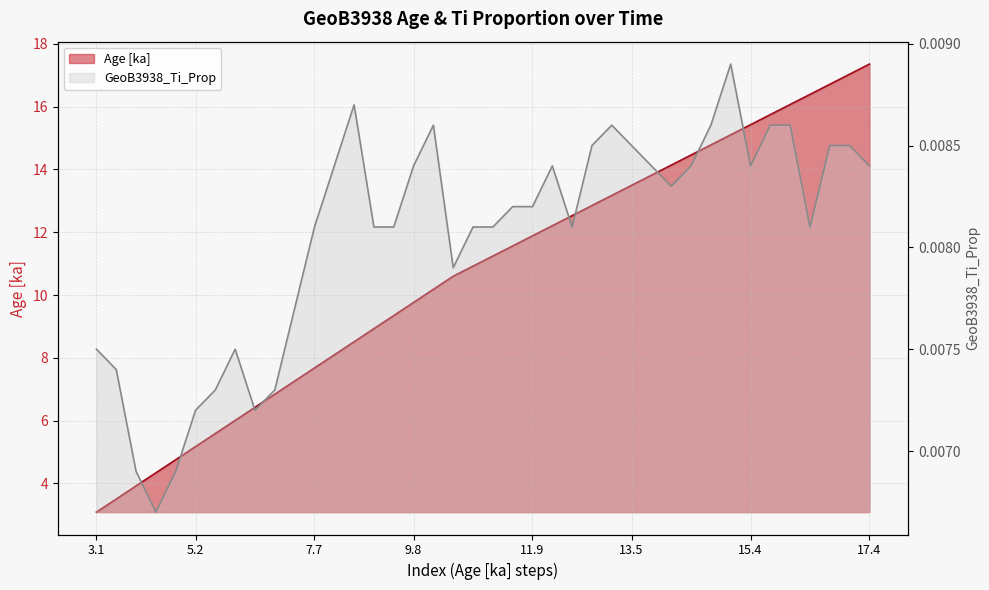

Between 12 and 26, which series saw the biggest shift?

Age [ka]